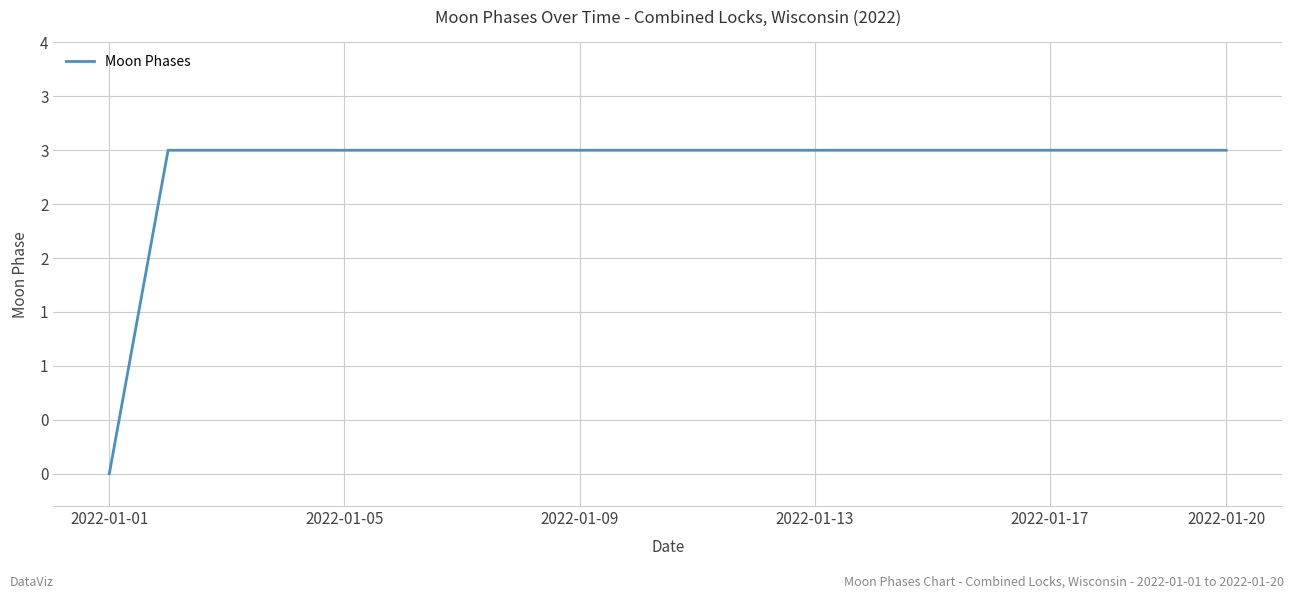

Does the chart display data point markers on the line(s)?

No